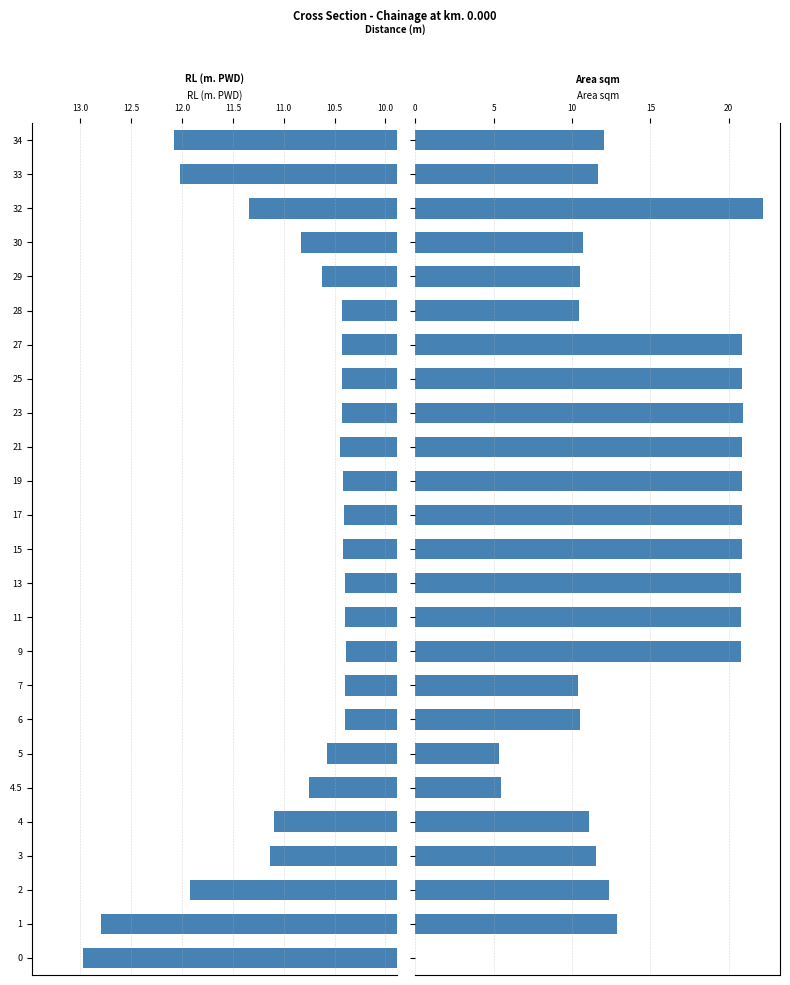

Are the bars grouped side by side (vs. stacked)?

Yes